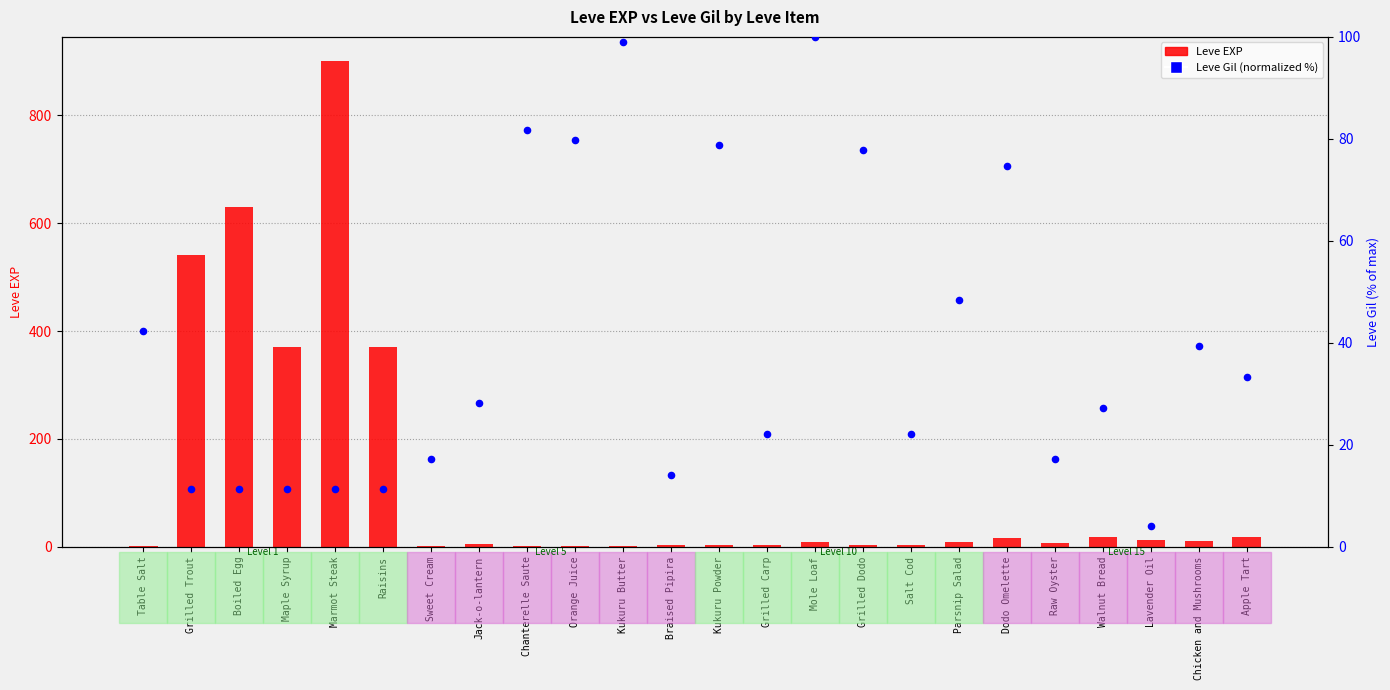

Which series reaches the minimum Y coordinate?

Leve EXP